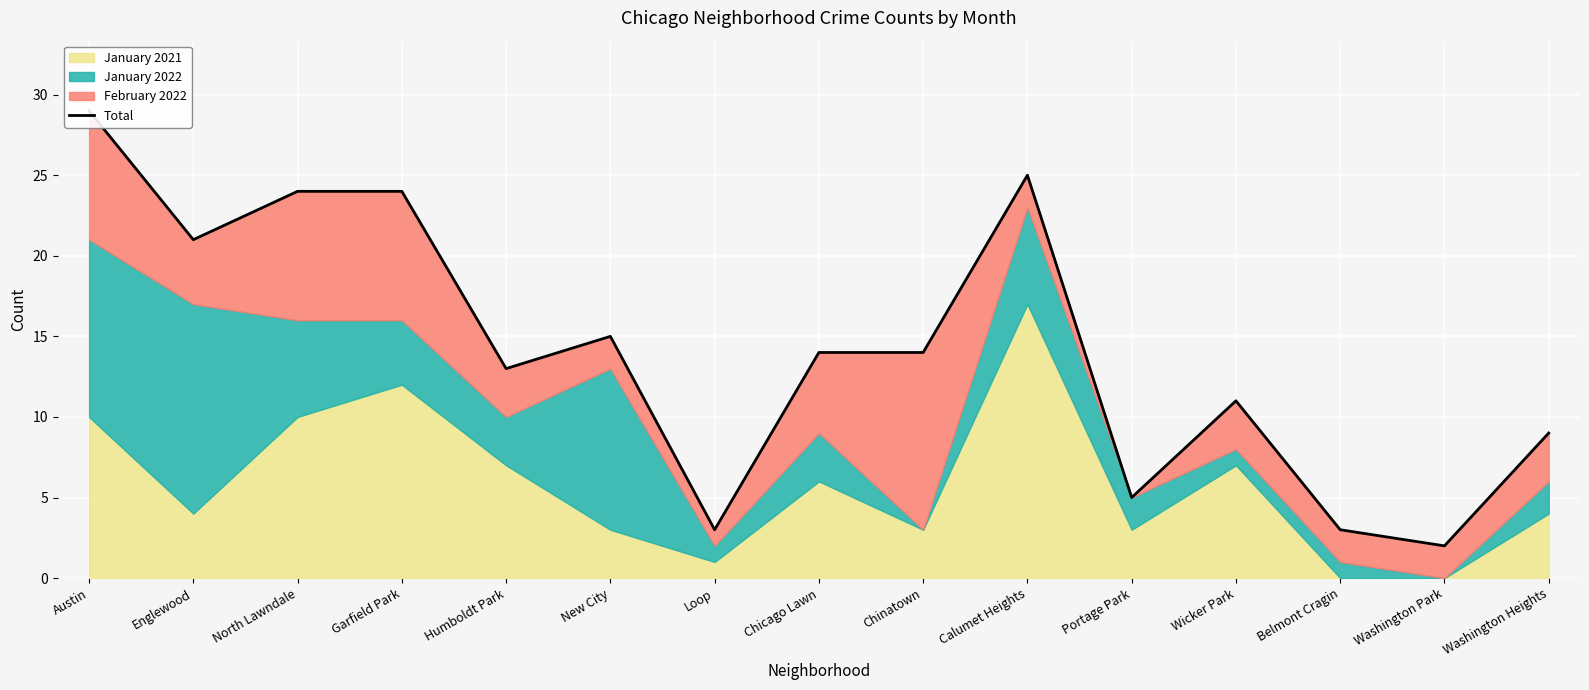

How many interior local peaks (higher than both neighbors) does the data have?

3